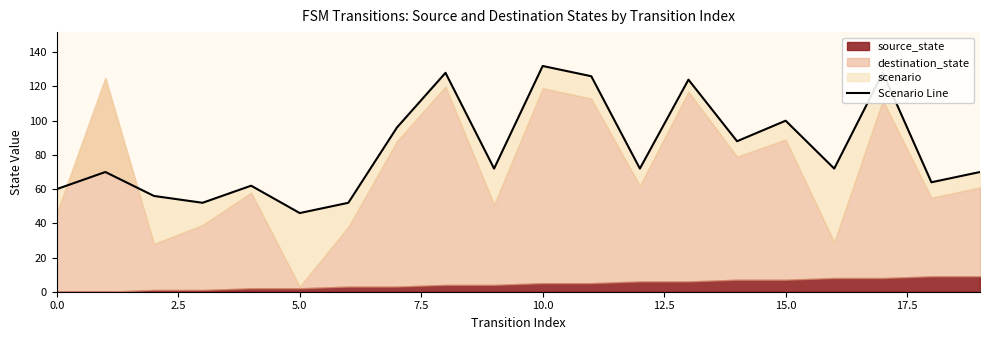

What is the value of the 8th point from the left?

96